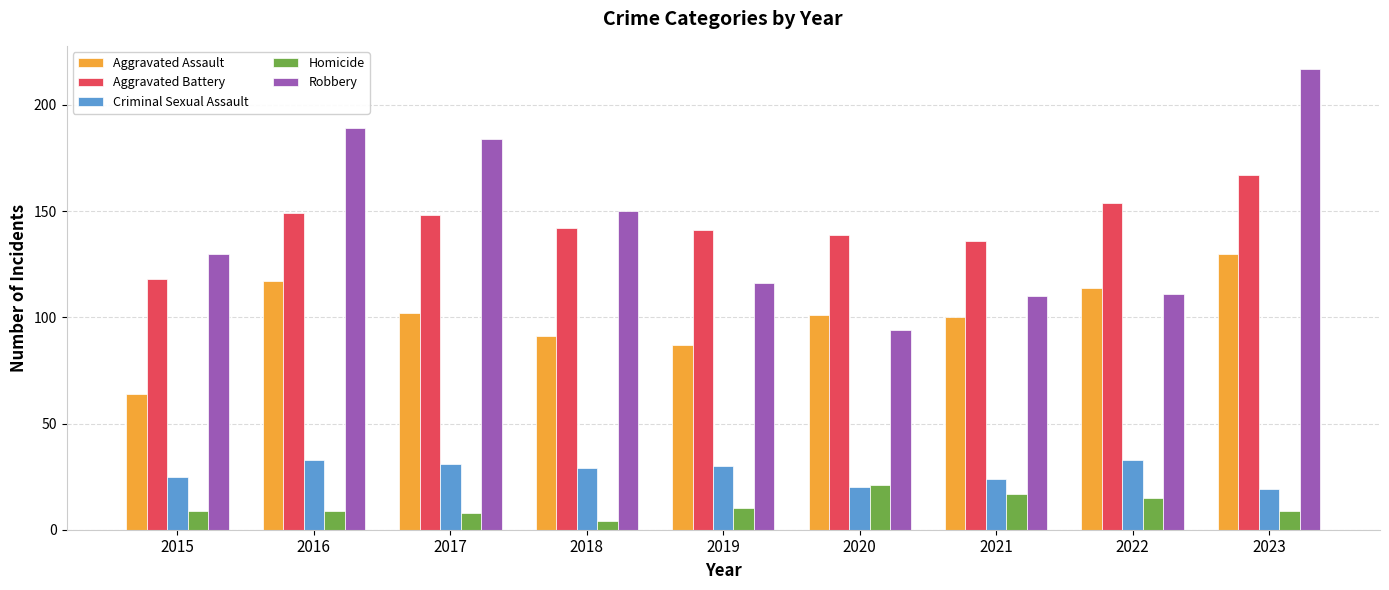

What is the spread (max minus min) of values at 2020?

119